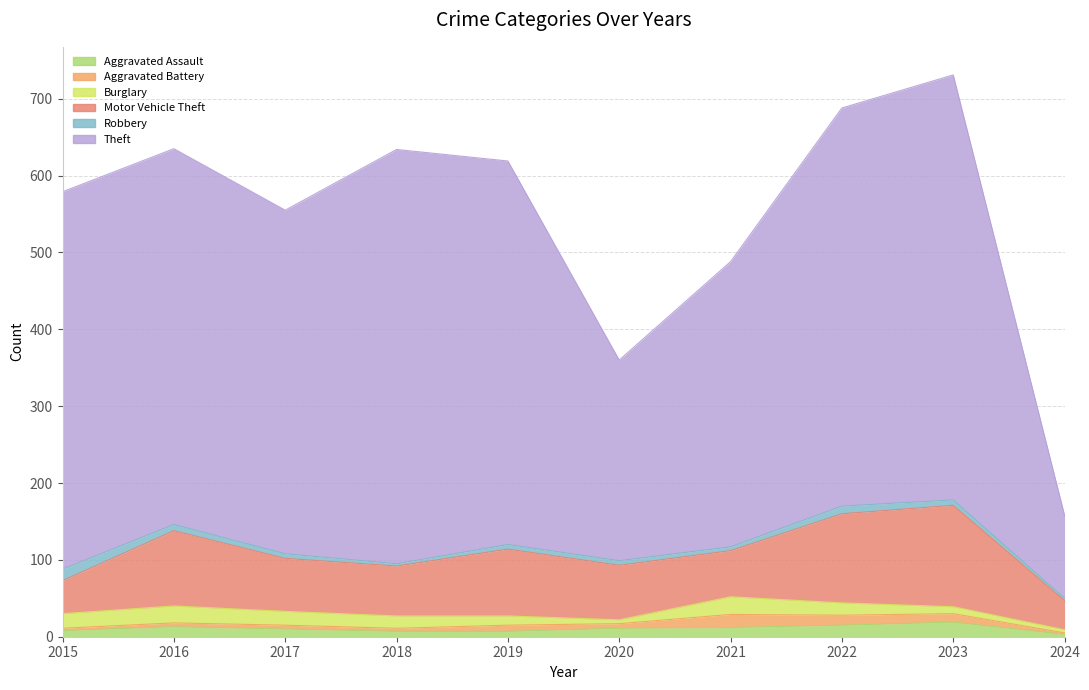

Is the value of Theft at 2018 greater than the value of Aggravated Battery at 2016?

Yes